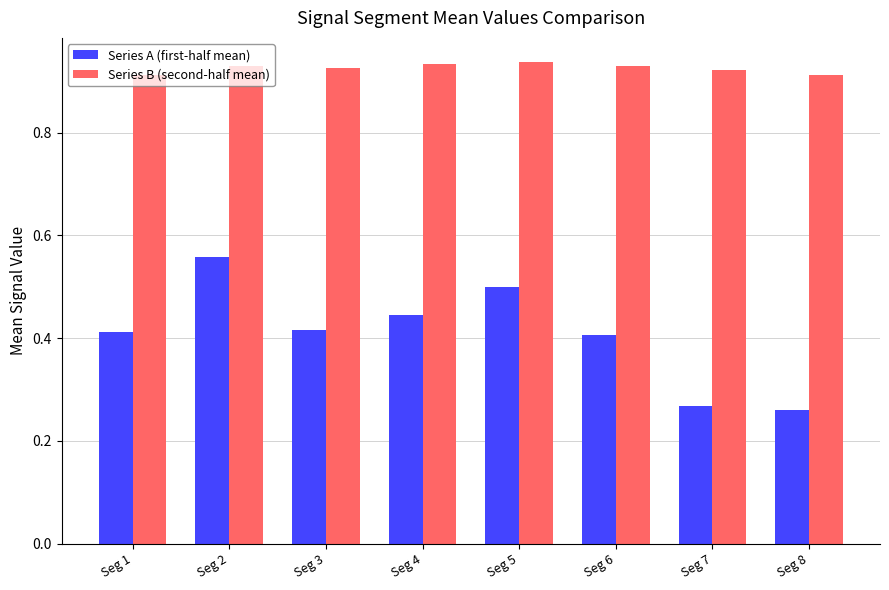

What is the sum of all Series A (first-half mean) values?

3.3